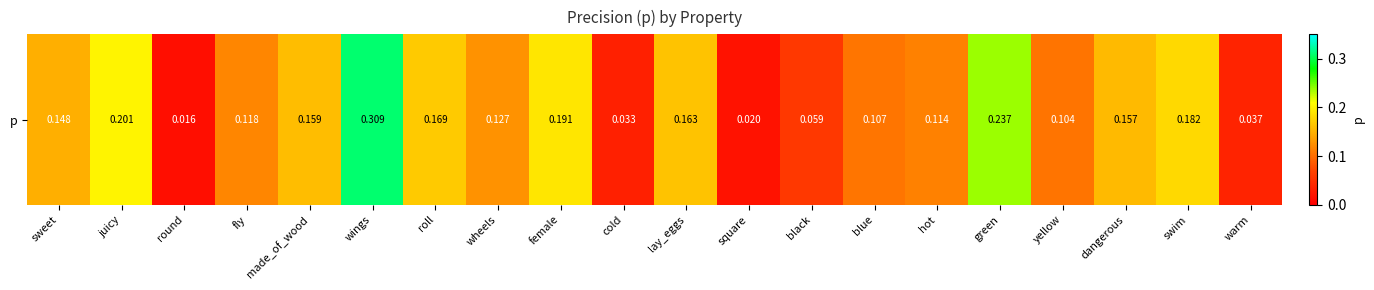

Which label corresponds to the smallest value in the chart?

round